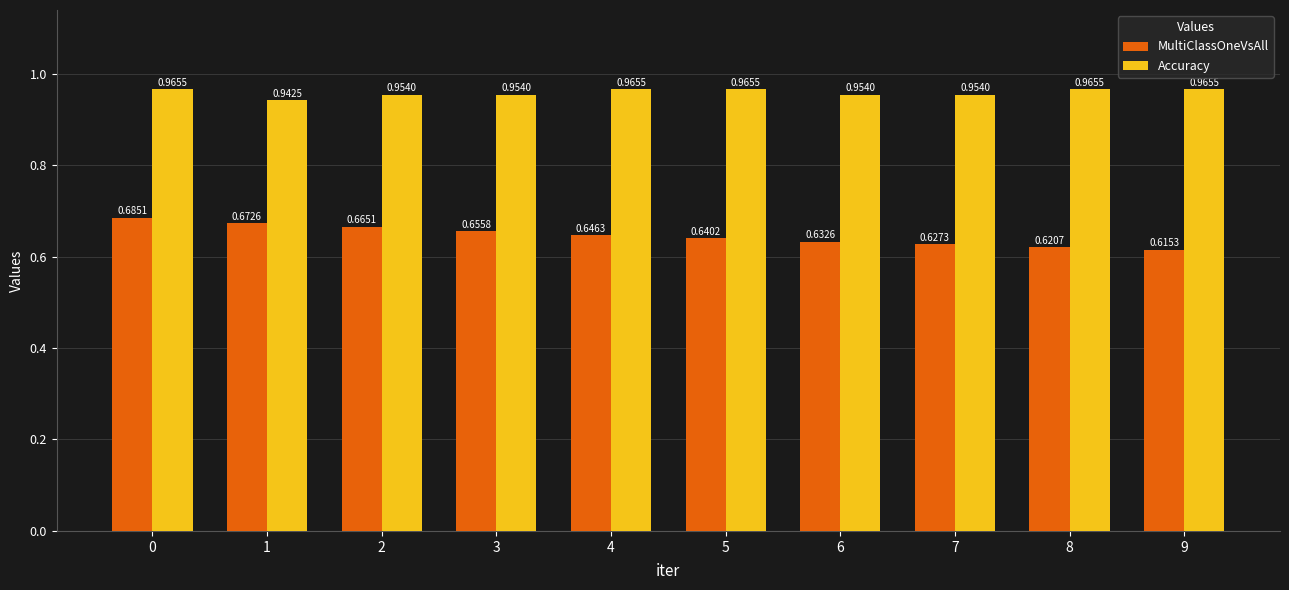

The Accuracy series shows 0.6 at 5. True or false?

False